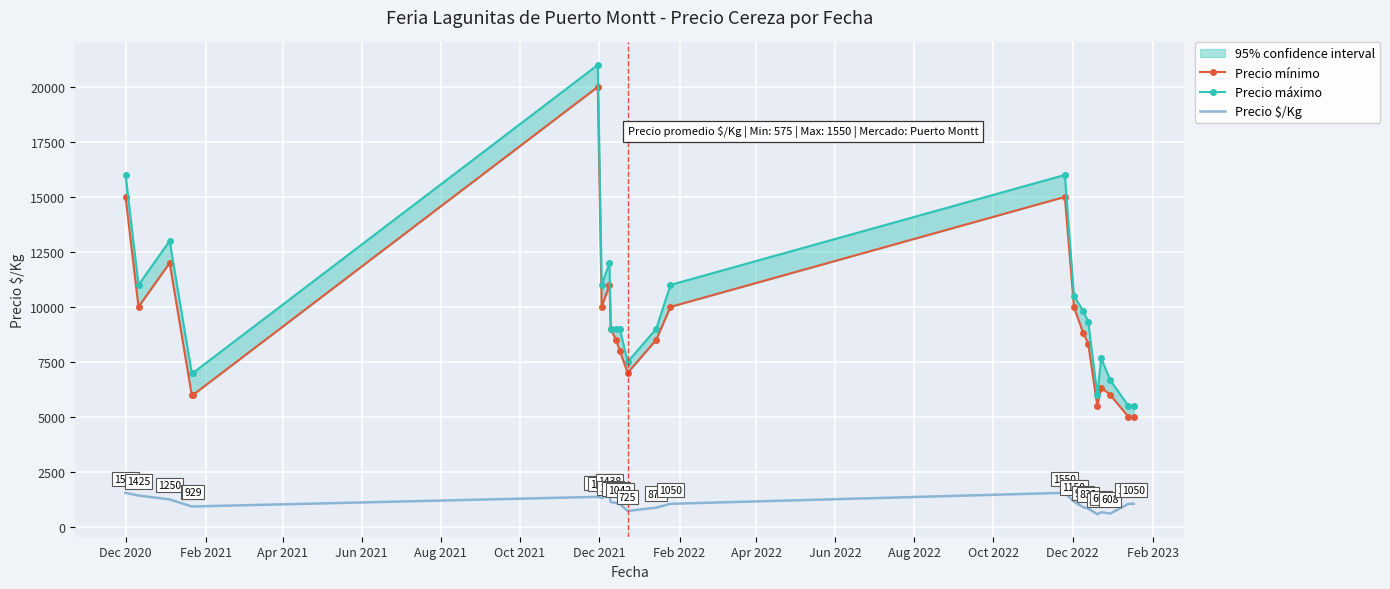

What is the highest value of the Precio $/Kg series?

1550